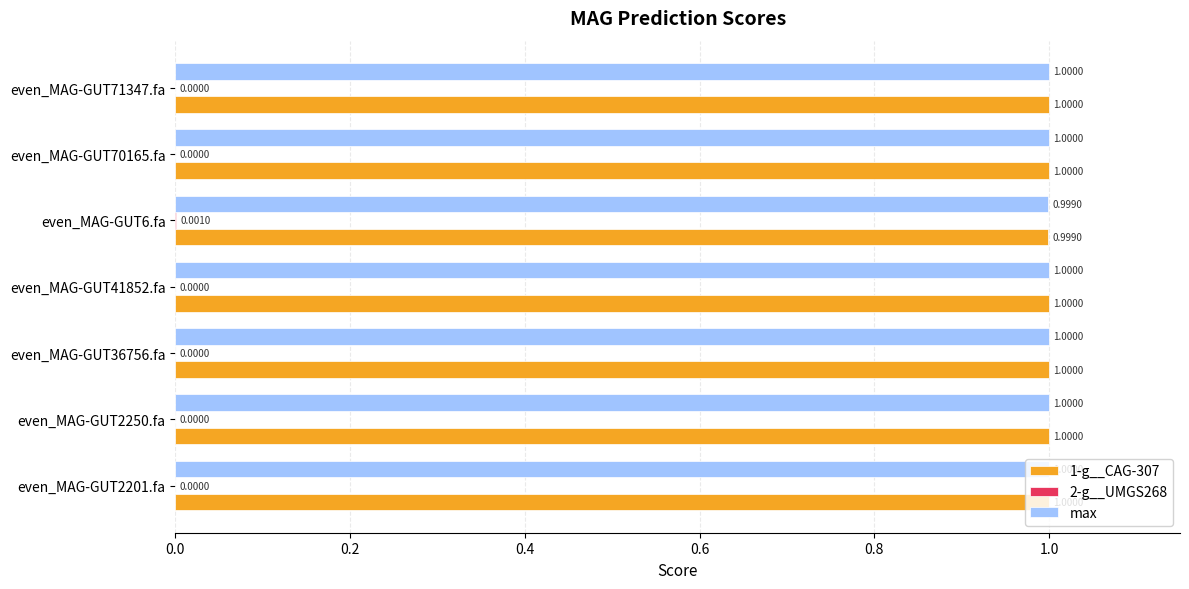

What is the total value across all series at even_MAG-GUT41852.fa?

2.0